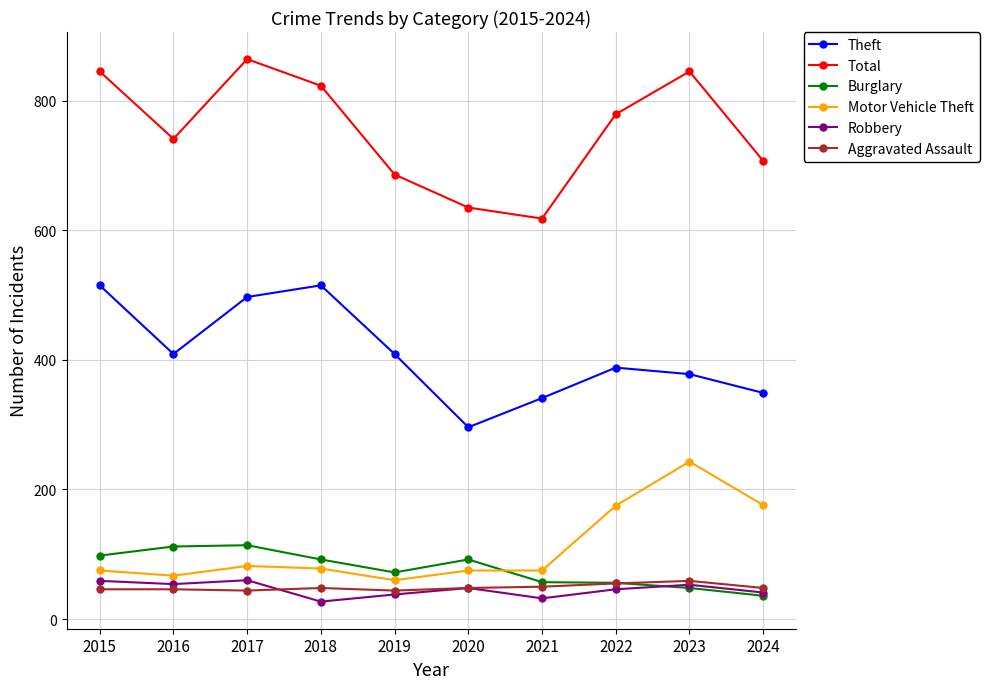

True or false: Theft has a value of 111 at 2023.

False